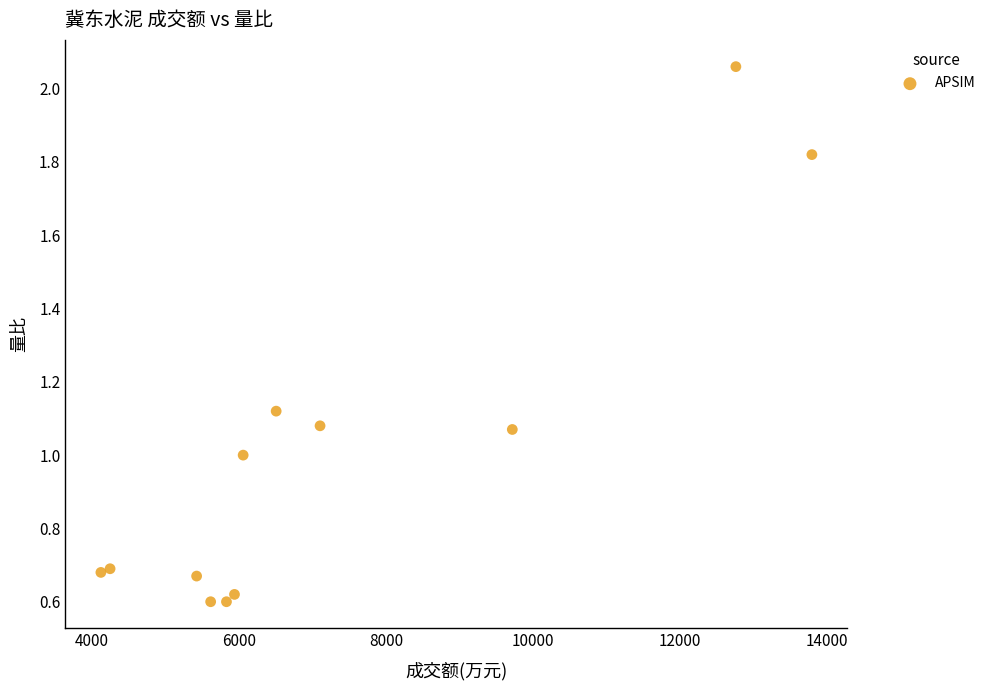

What is the range of X values (max minus min)?

9671.0